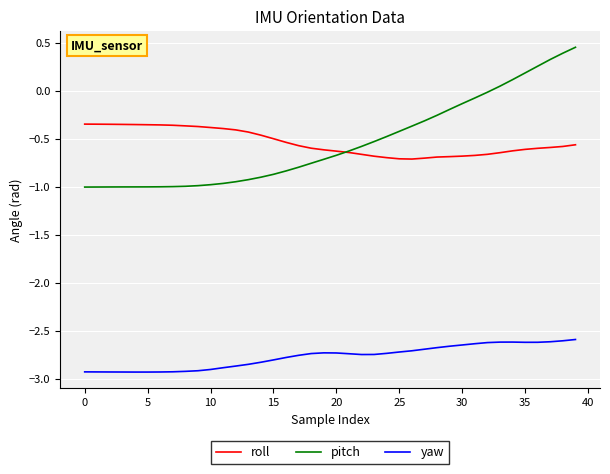

True or false: pitch and roll intersect in this chart.

True